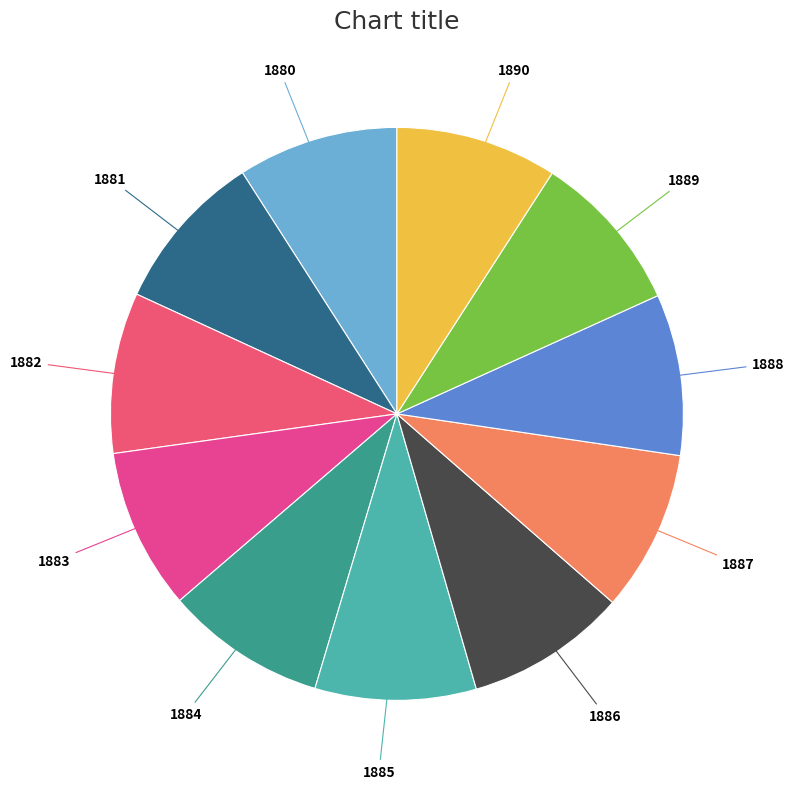

How many segments does this pie chart have?

11